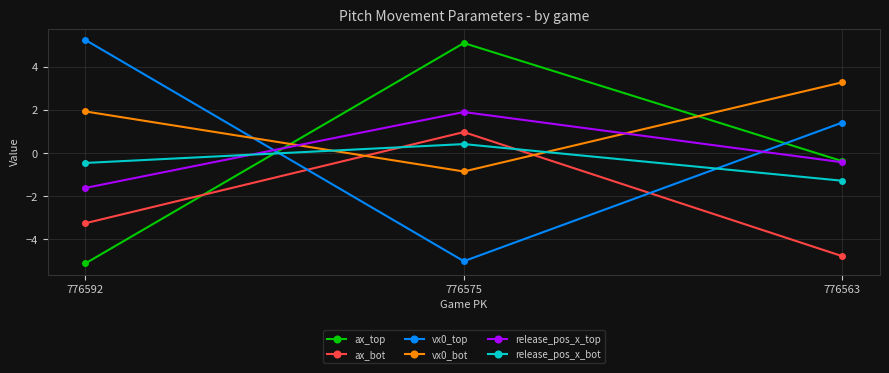

What is the highest value of the vx0_bot series?

3.3